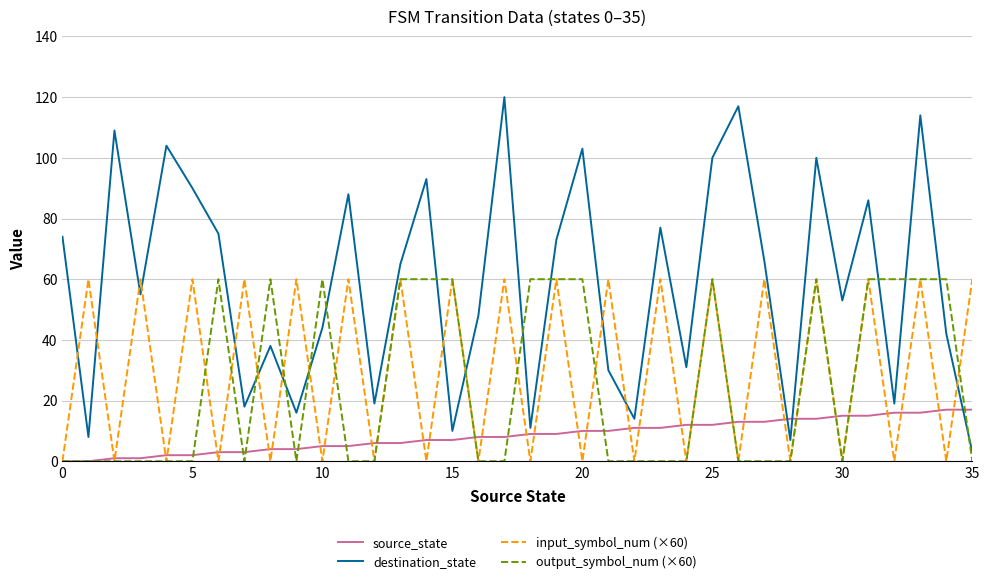

What is the difference between the second highest and second lowest values in the source_state series?

17